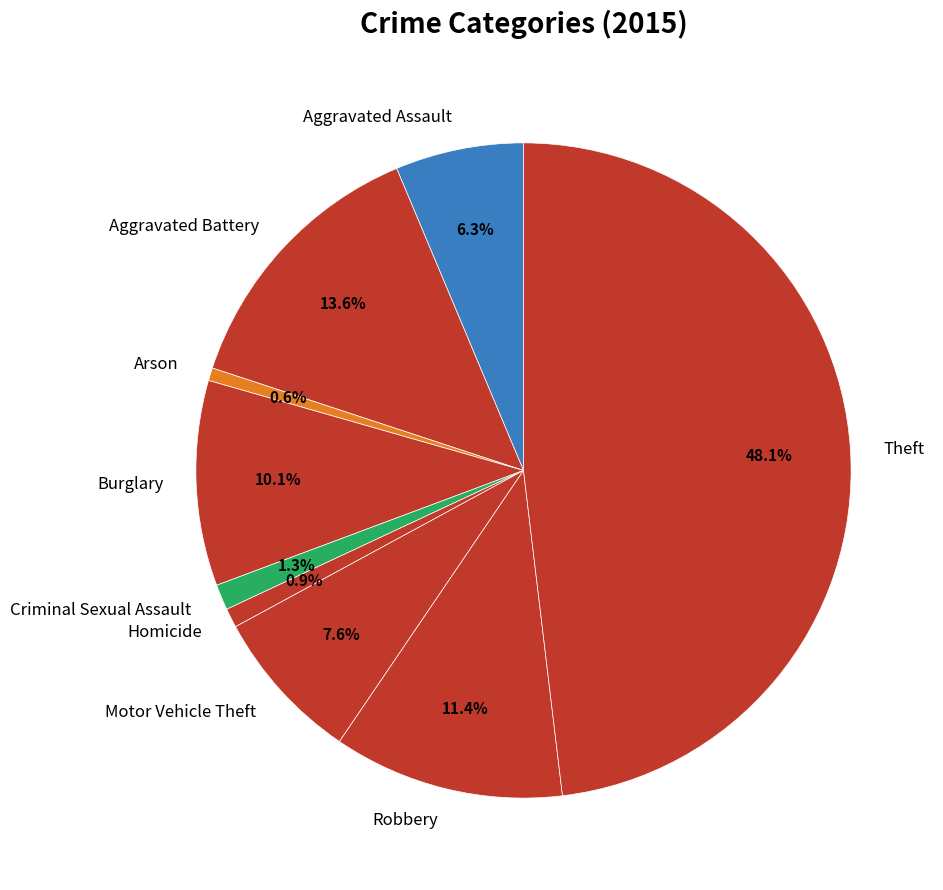

Is Aggravated Battery the majority of the pie?

No